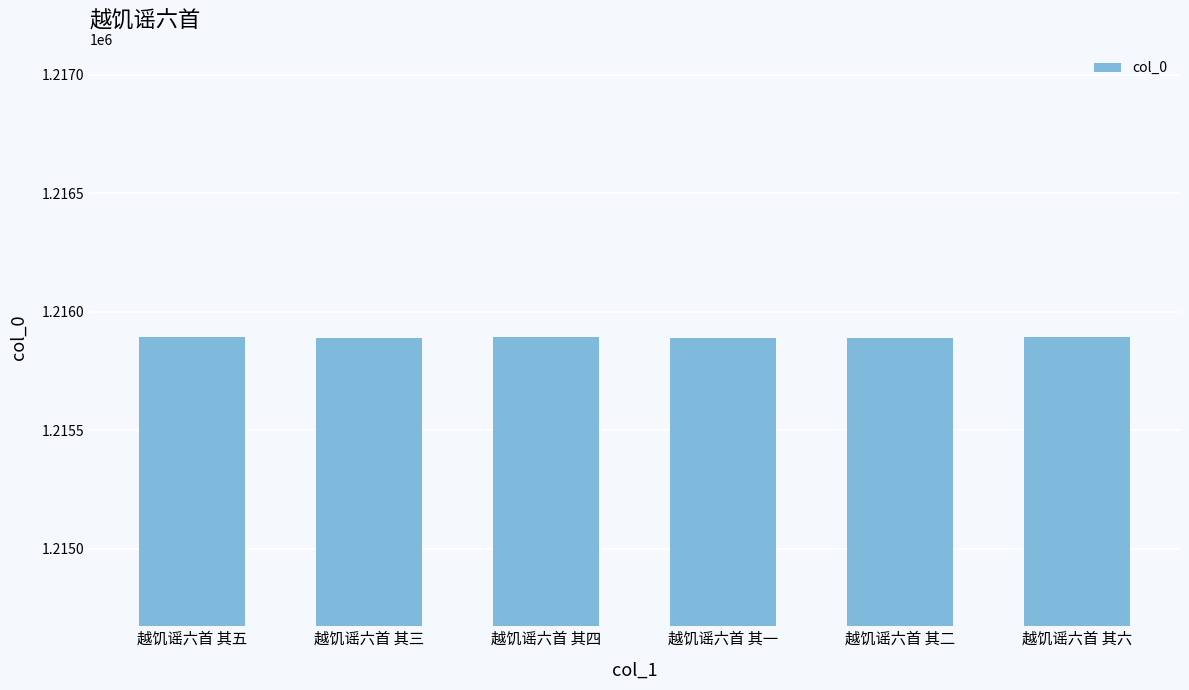

What is the minimum value shown in the chart?

1215889